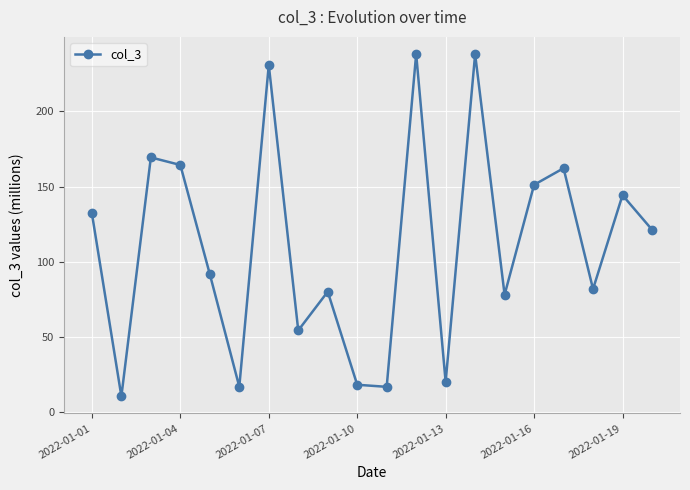

How many points are lower than both their immediate neighbors (excluding endpoints)?

7